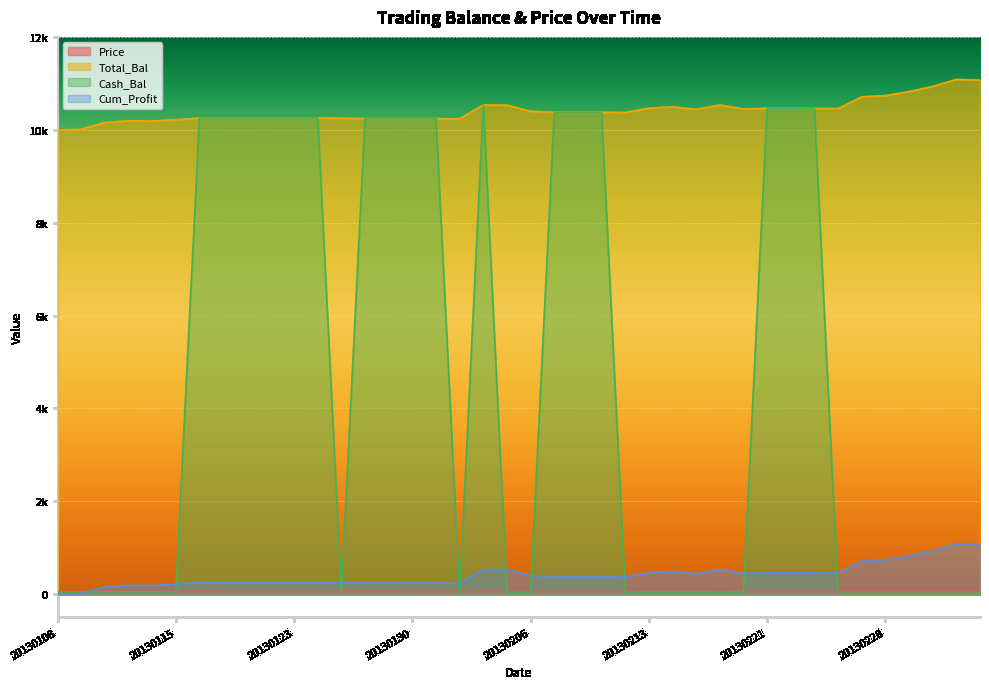

True or false: Total_Bal and Cash_Bal cross at least once.

False